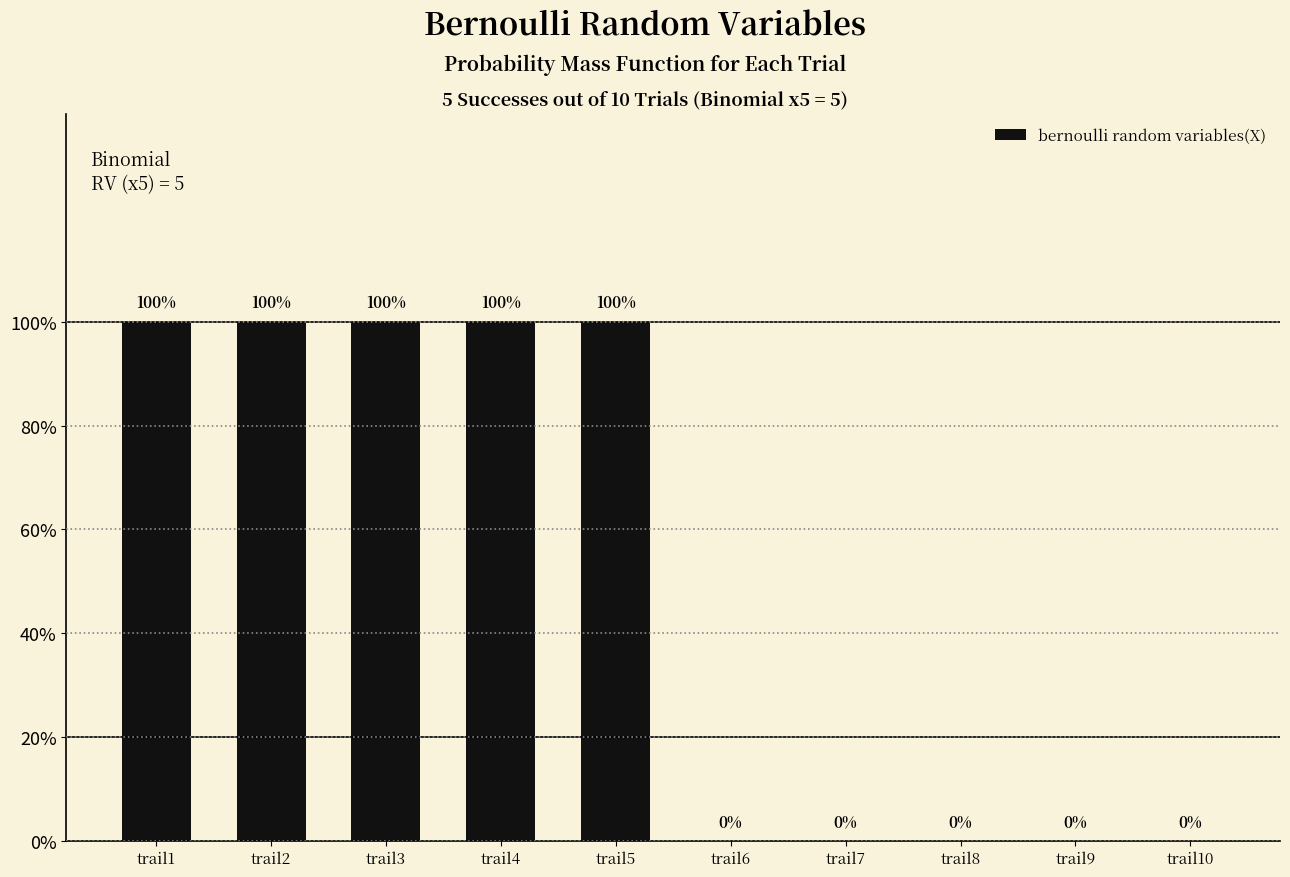

Between trail8 and trail1, which is larger?

trail1